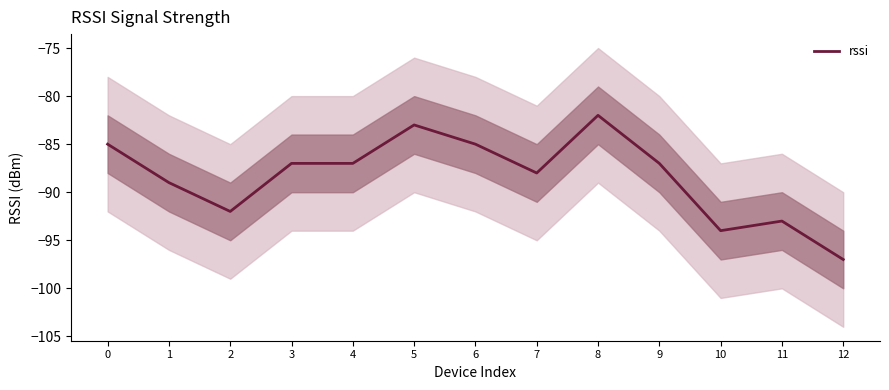

What is the change in value from 5 to 8?

+1